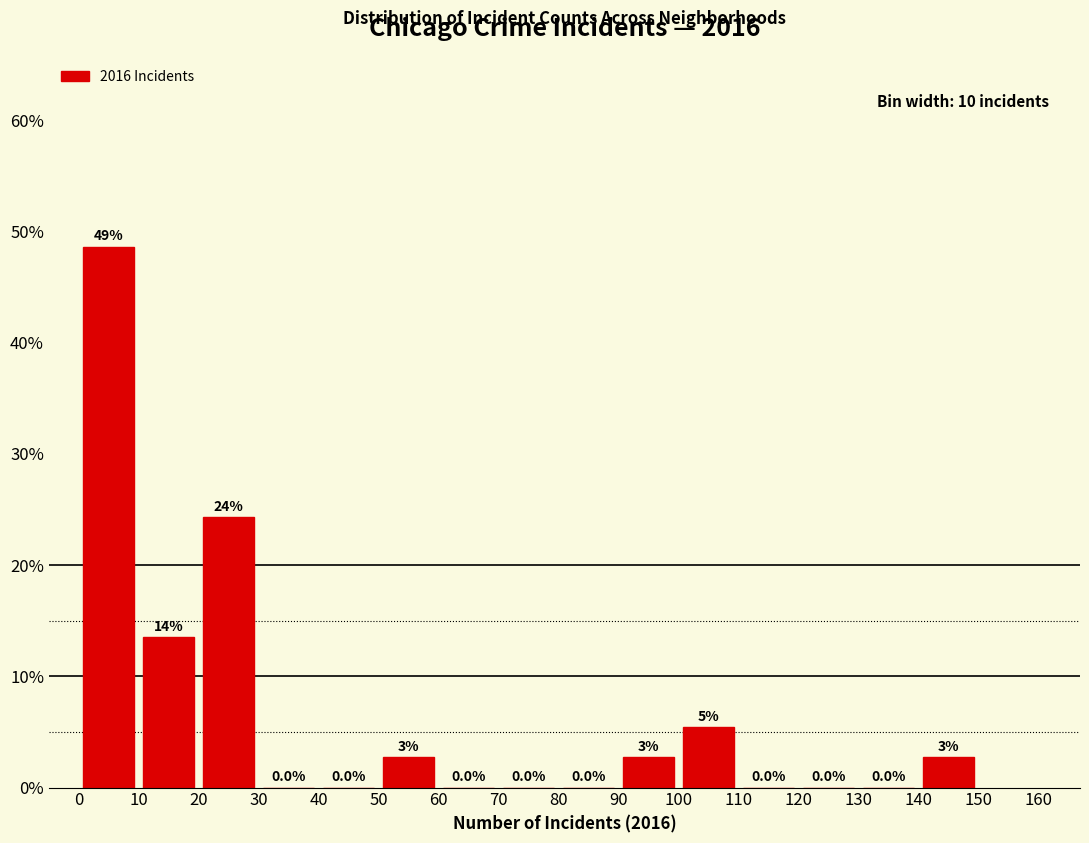

Which range on the x-axis has the tallest bar?

0 to 10